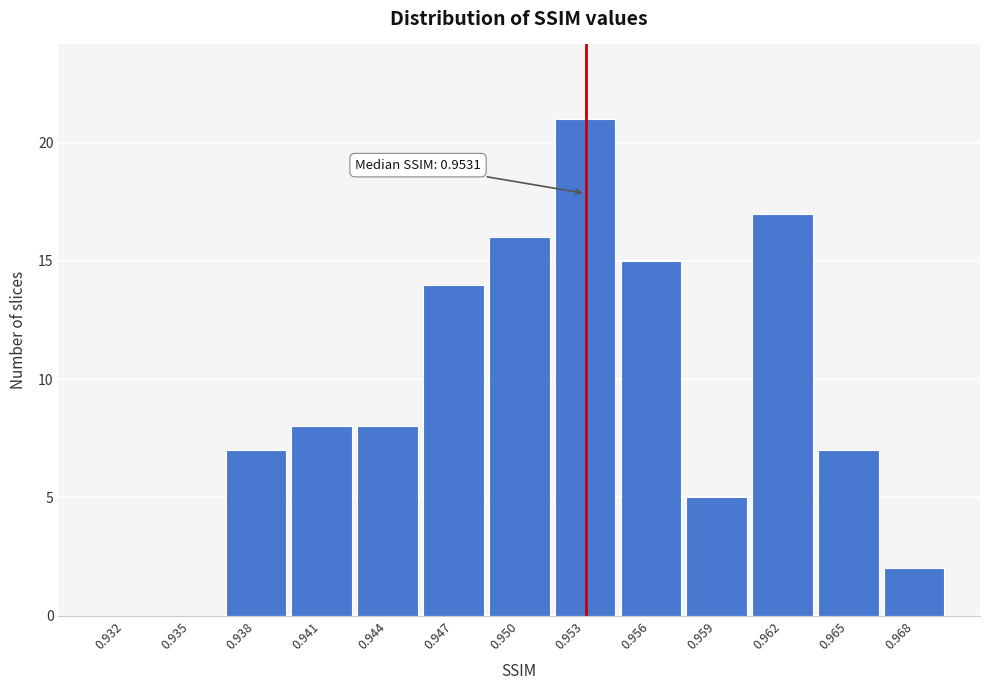

Reading left to right, extract all data points from this chart.

0.932=0	0.935=0	0.938=7	0.941=8	0.944=8	0.947=14	0.950=16	0.953=21	0.956=15	0.959=5	0.962=17	0.965=7	0.968=2